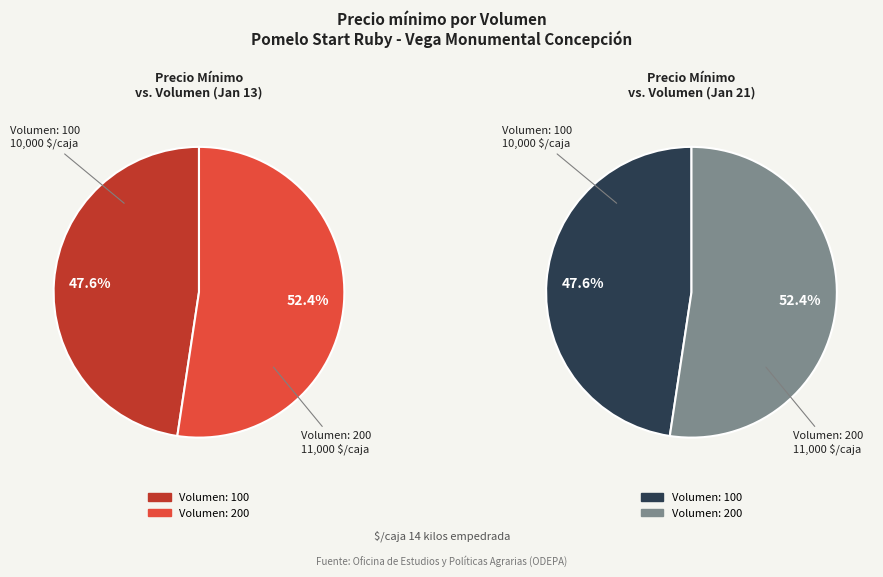

Is it true that 100 is 62% of the pie?

False